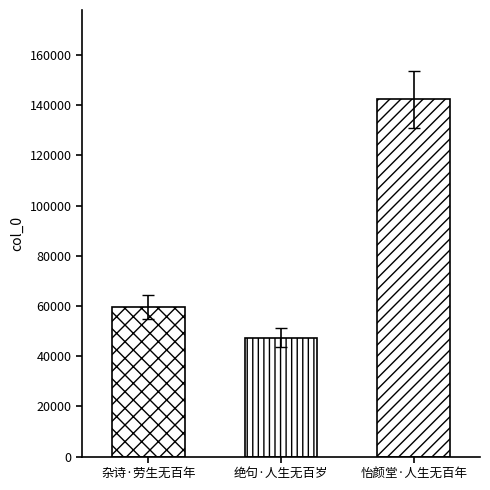

What is the change in value from 杂诗·劳生无百年 to 怡颜堂·人生无百年?

+82615